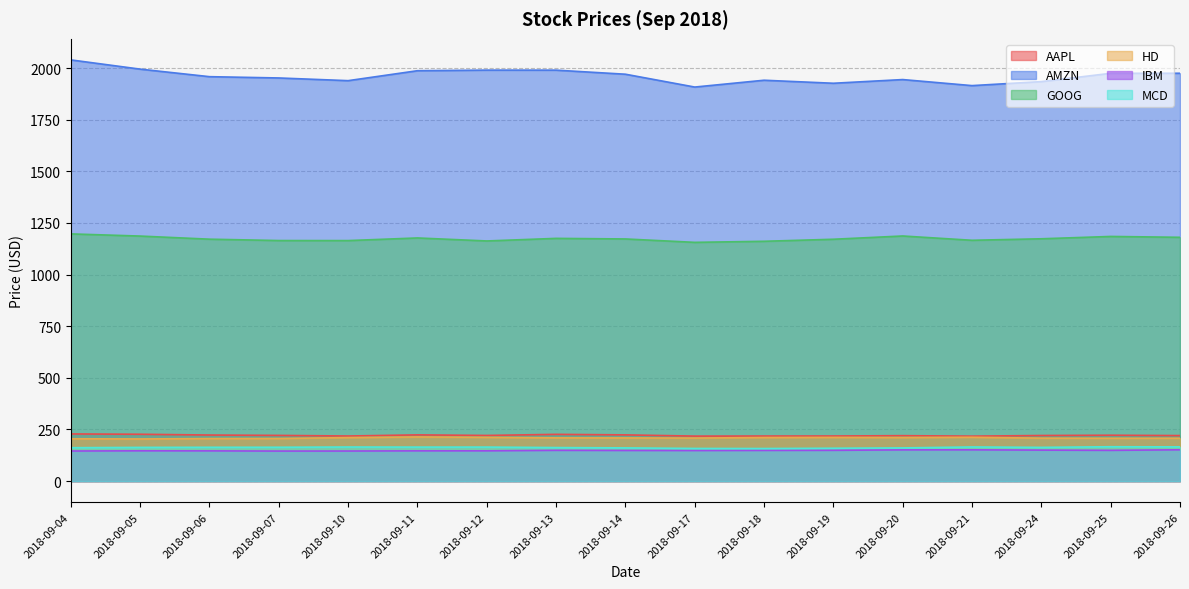

Where is the first local maximum for MCD?

2018-09-10